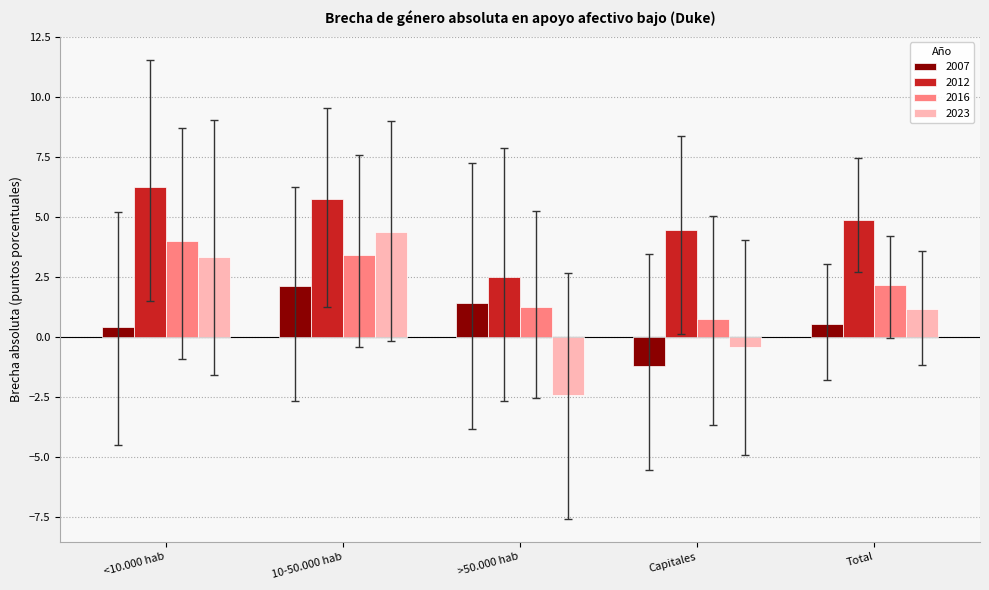

How many 2007 values are between 0 and 1?

2